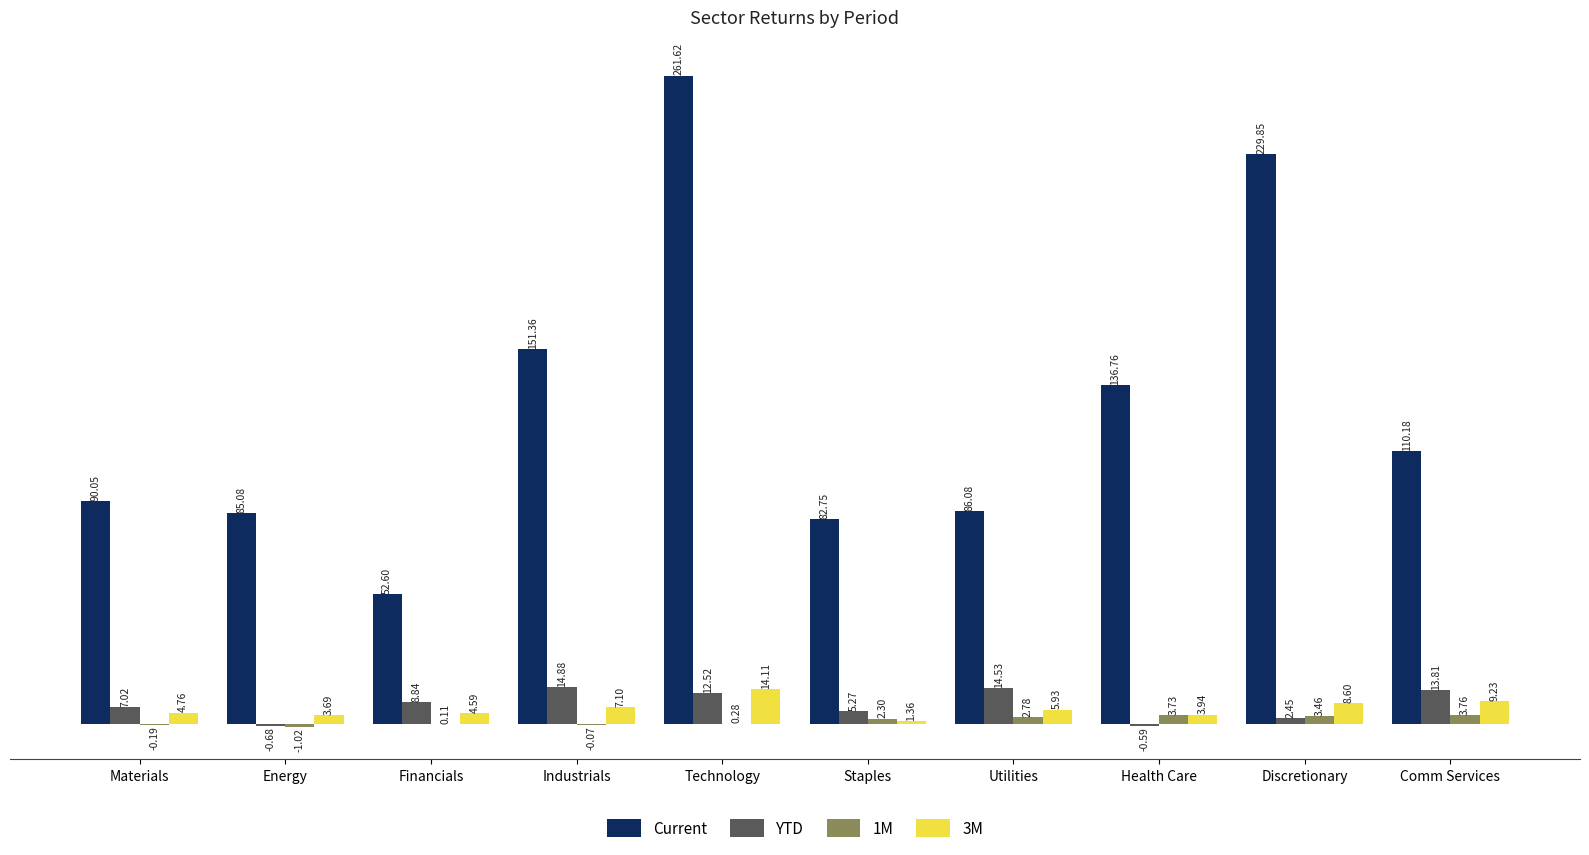

What is the sum of the 1M values at Utilities and Technology?

3.1